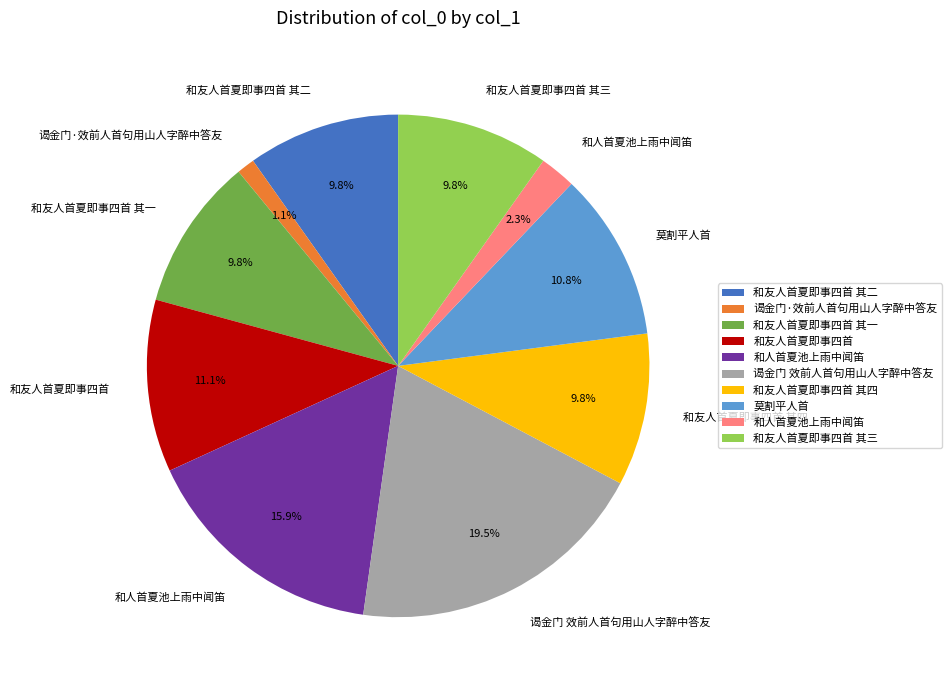

Is there a majority slice in this chart?

No